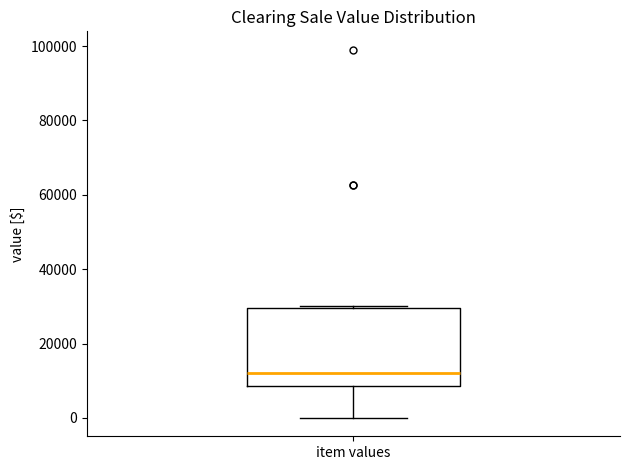

Where is the lower edge of the box for item values on the y-axis? The values are not printed on the chart, so give them approximately, as read against the axis.

8000